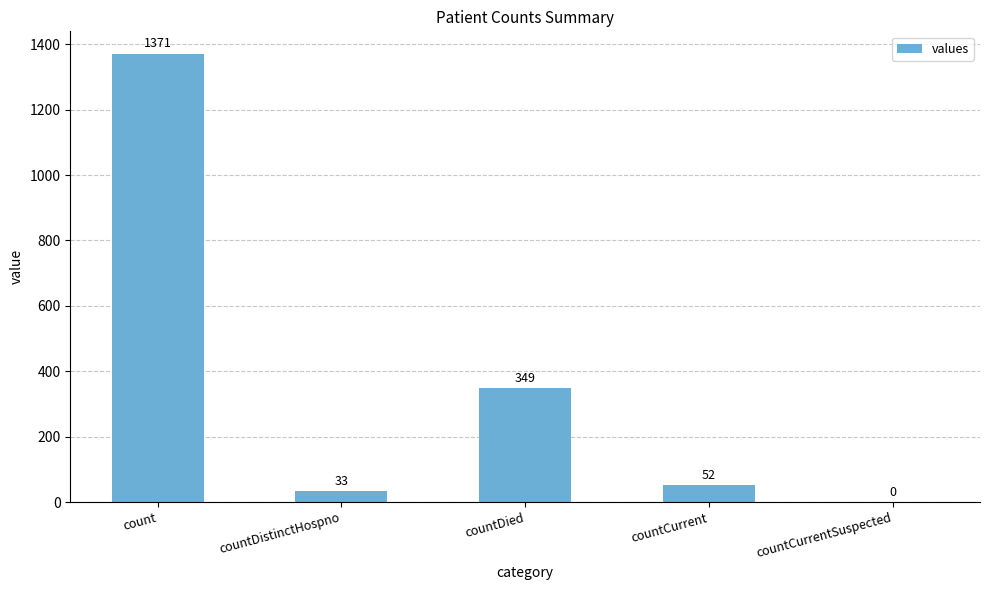

What is the change in value from countDied to countCurrentSuspected?

-349